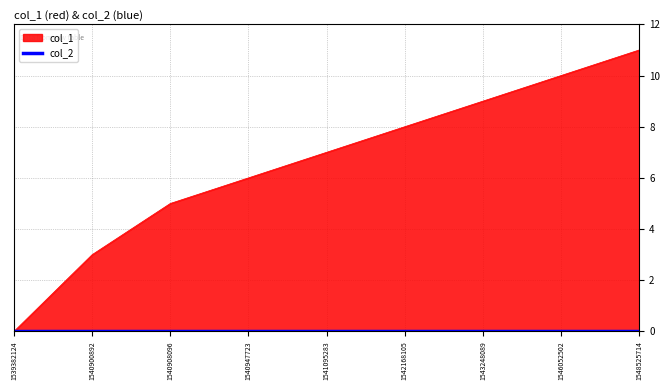

Does the chart display data point markers on the line(s)?

No